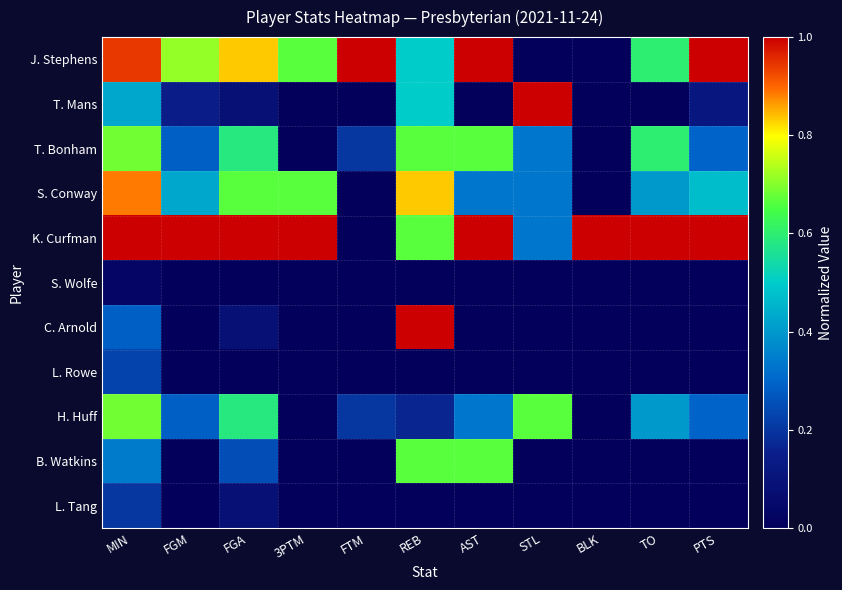

Which series has the largest total across all categories?

K. Curfman